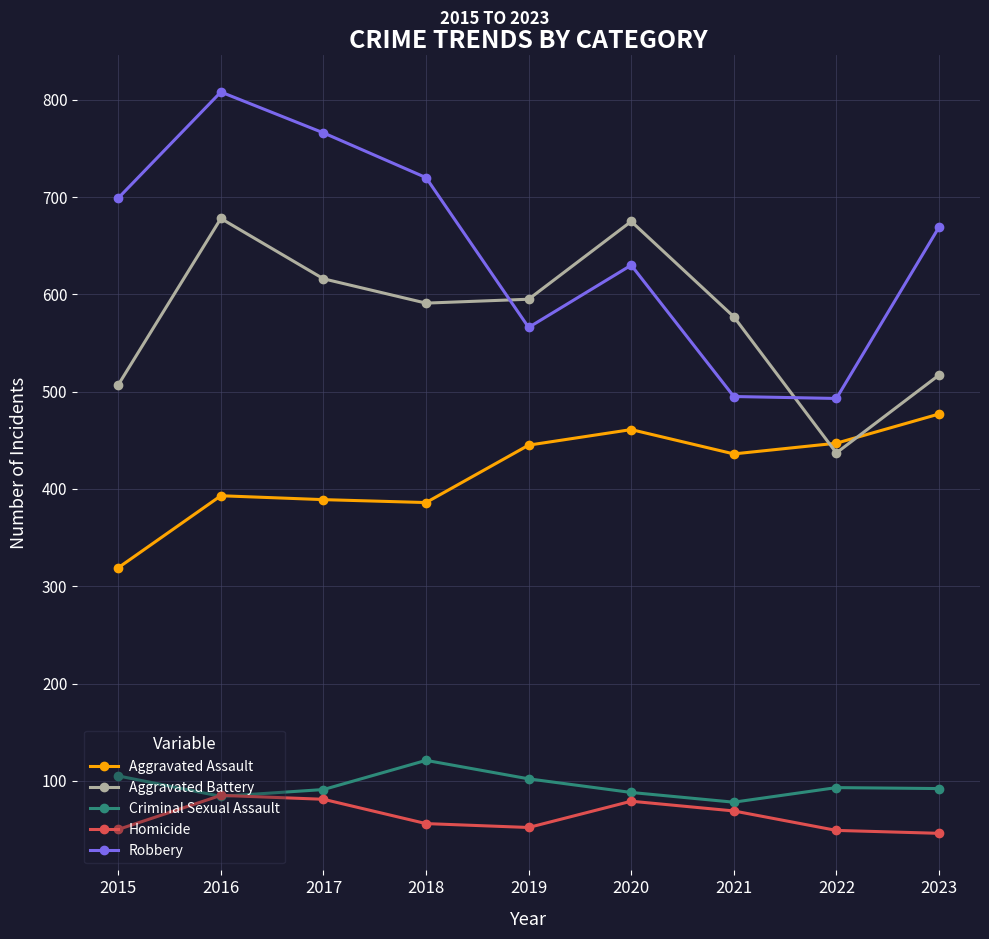

List the series in order of their peak value, lowest first.

Homicide, Criminal Sexual Assault, Aggravated Assault, Aggravated Battery, Robbery